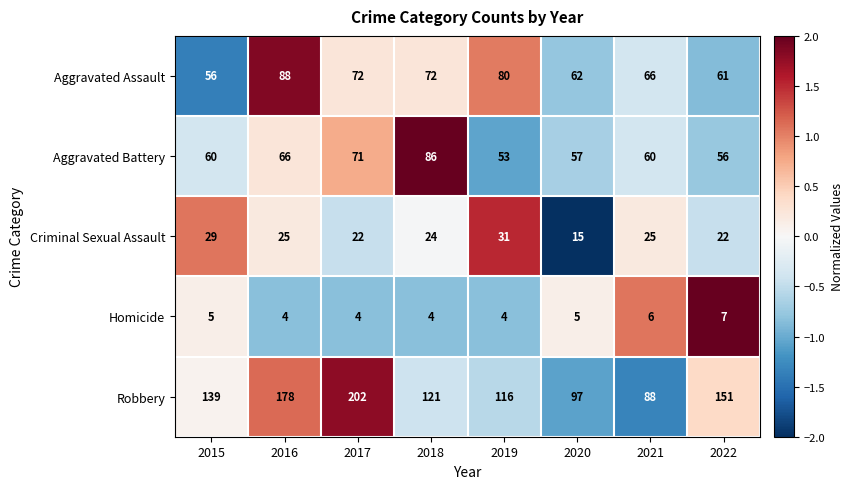

How many series are shown in this chart?

5